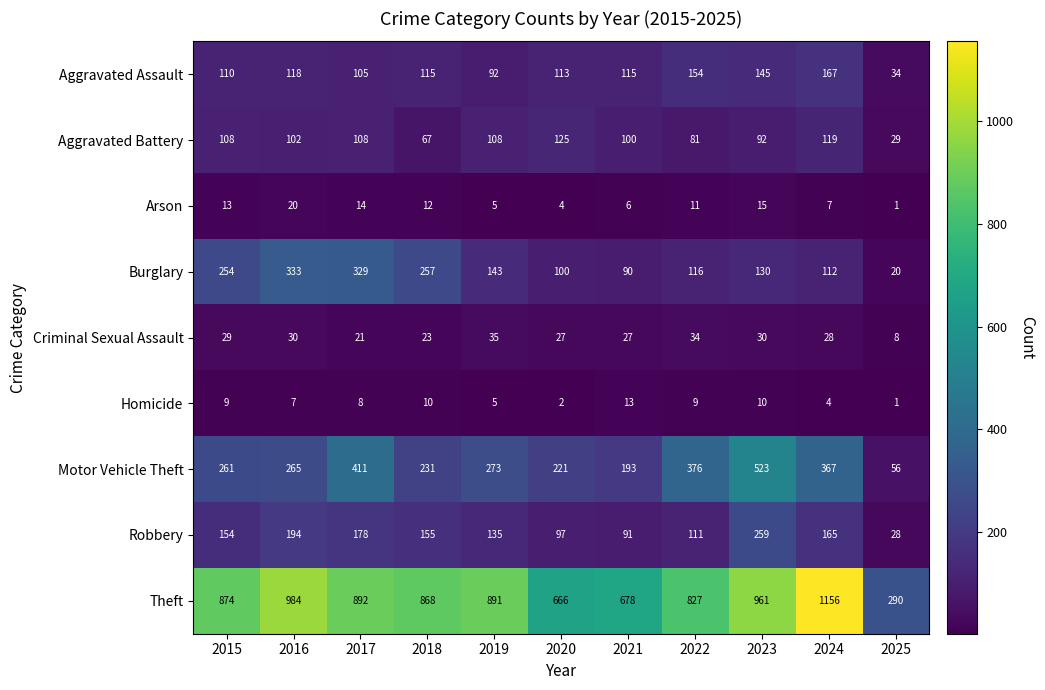

At which label does Arson reach its peak?

2016